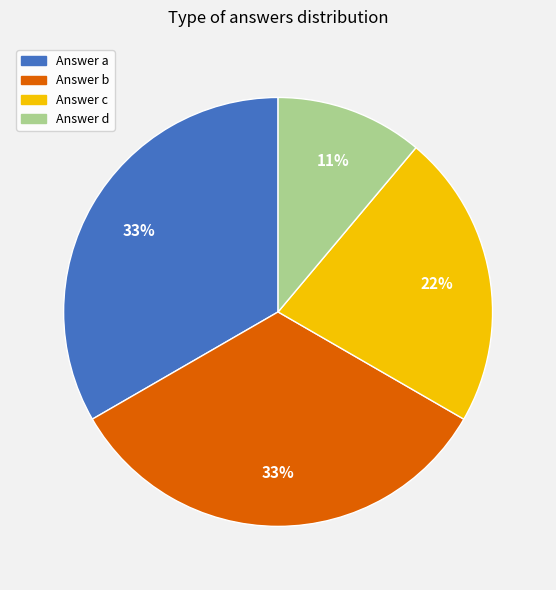

What percentage is the Answer b slice, to the nearest percent?

33%